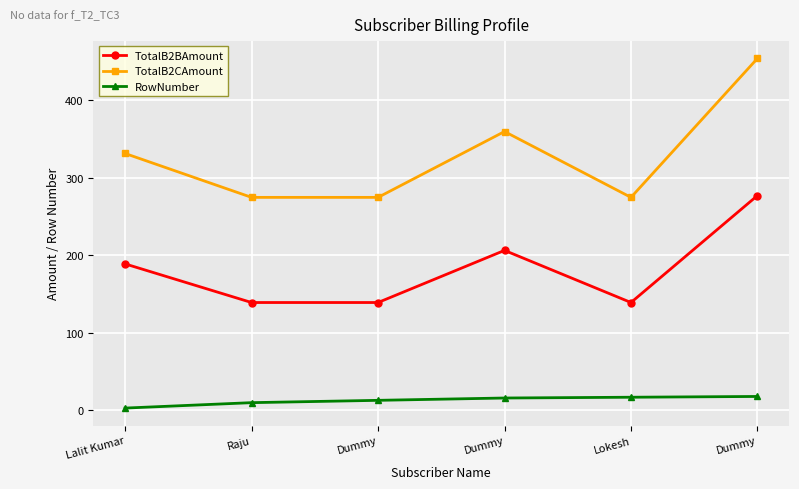

What is the approximate value of TotalB2CAmount at Dummy?

359.9